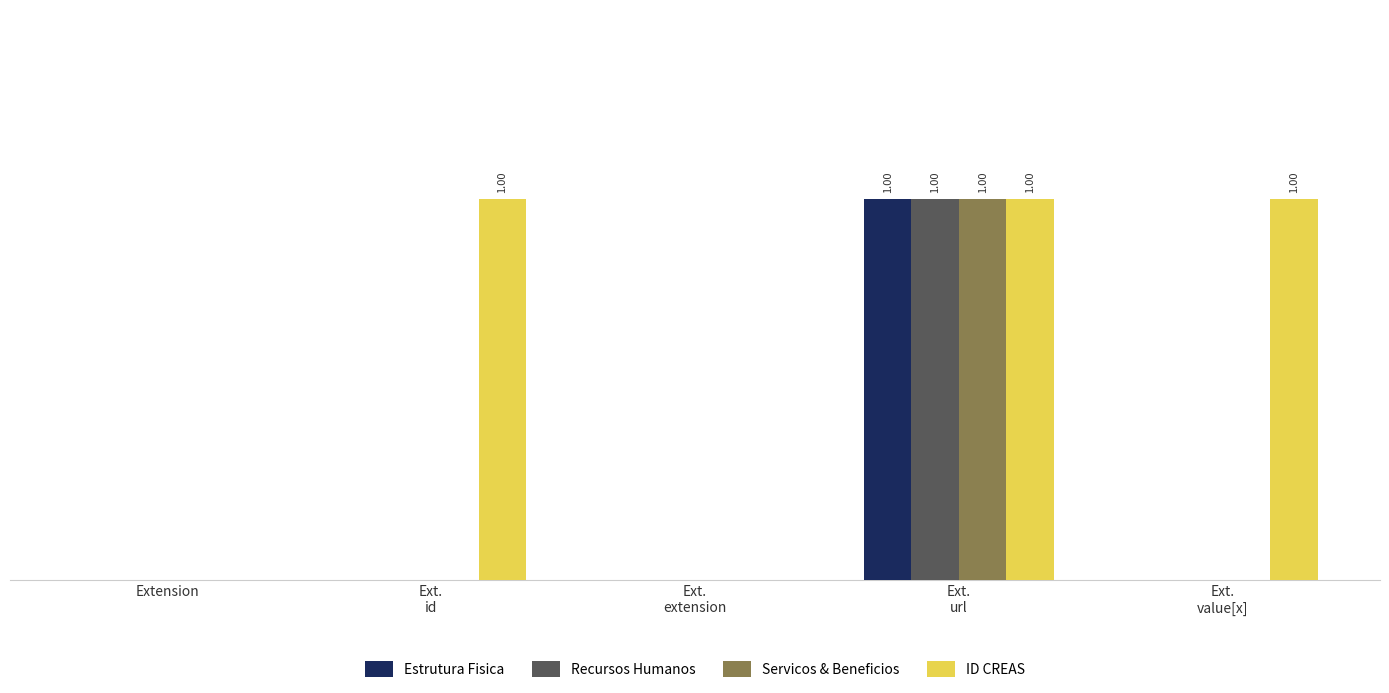

The Recursos Humanos series shows 0 at Extension. True or false?

True